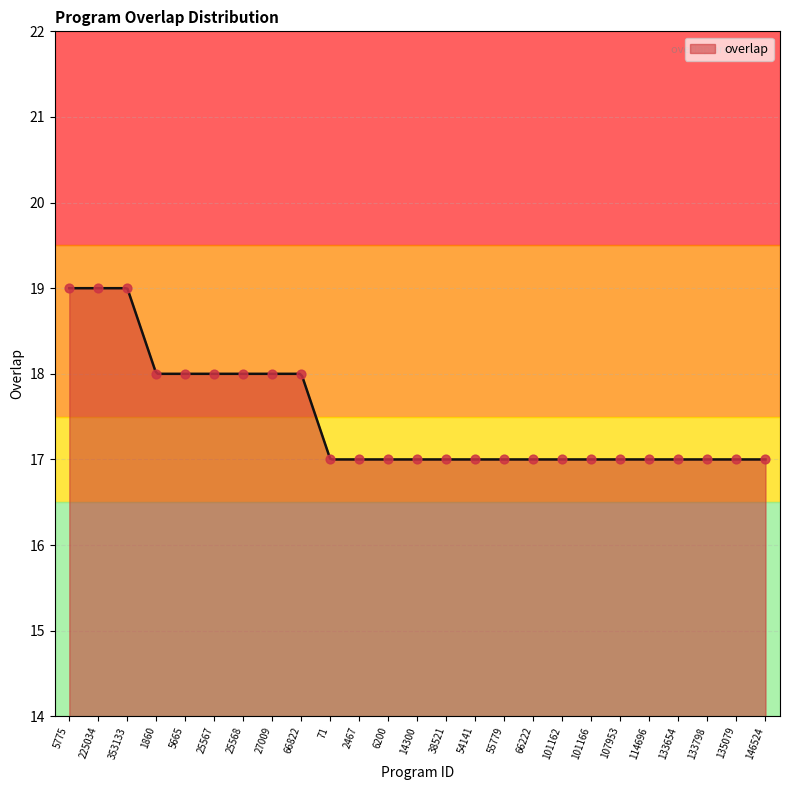

What is the ratio of the value at 101166 to the value at 146524?

1.0